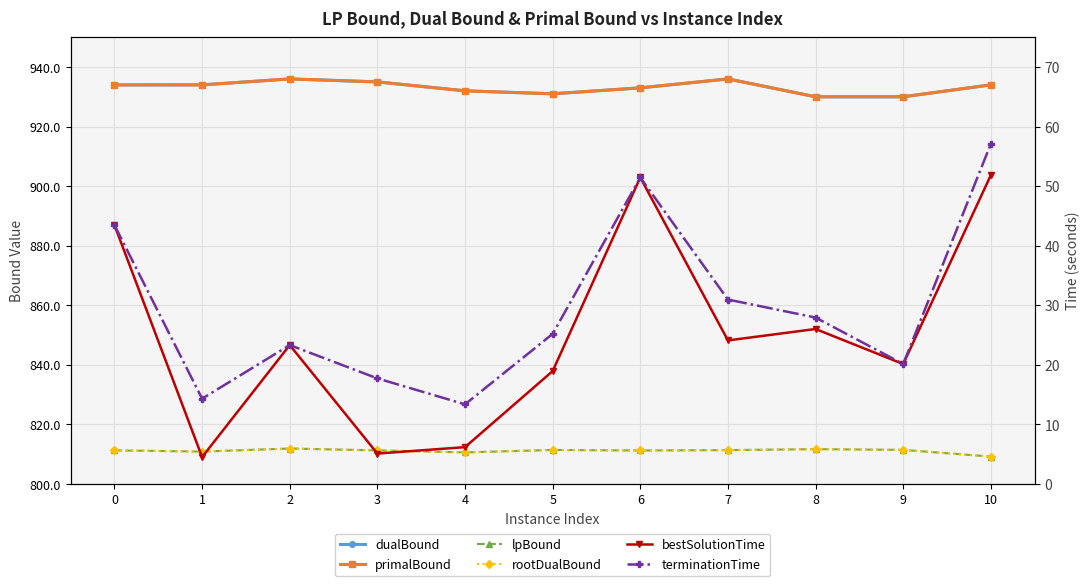

True or false: dualBound has a value of 933.0 at 6.

True